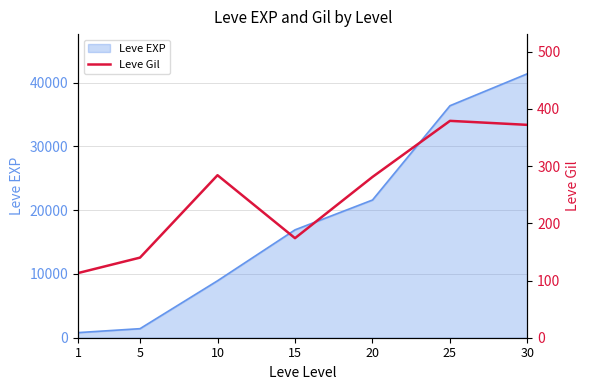

Which label corresponds to the smallest value in the chart?

1